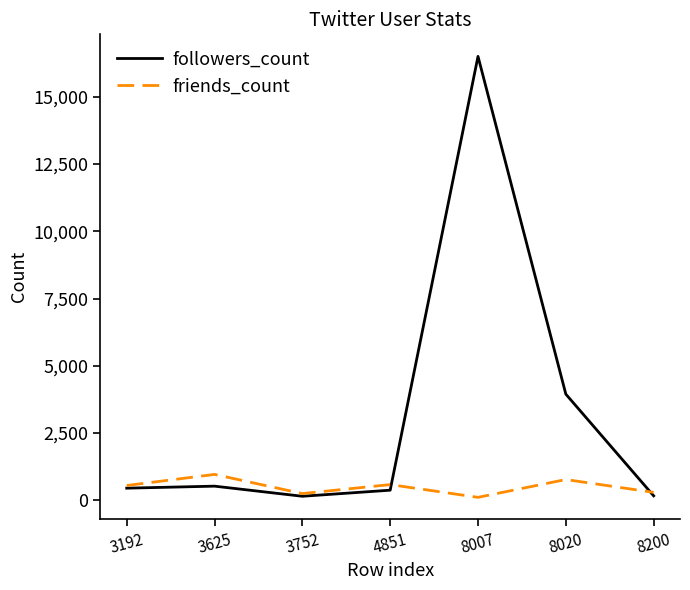

What is the sum of all followers_count values?

22089